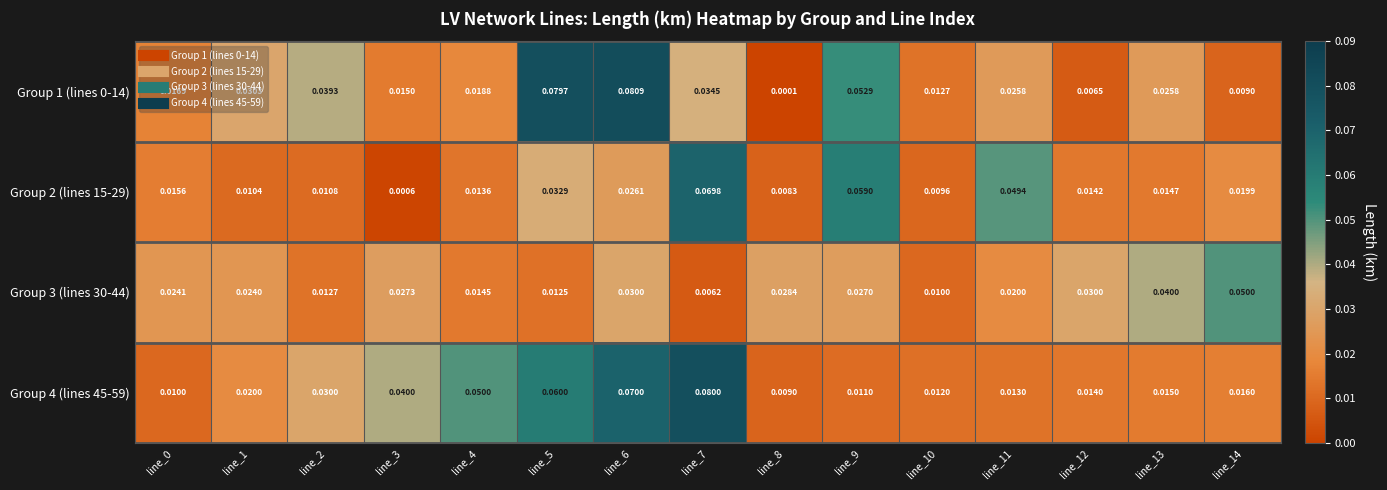

Is the value of Group 3 (lines 30-44) at line_11 greater than the value of Group 2 (lines 15-29) at line_2?

Yes